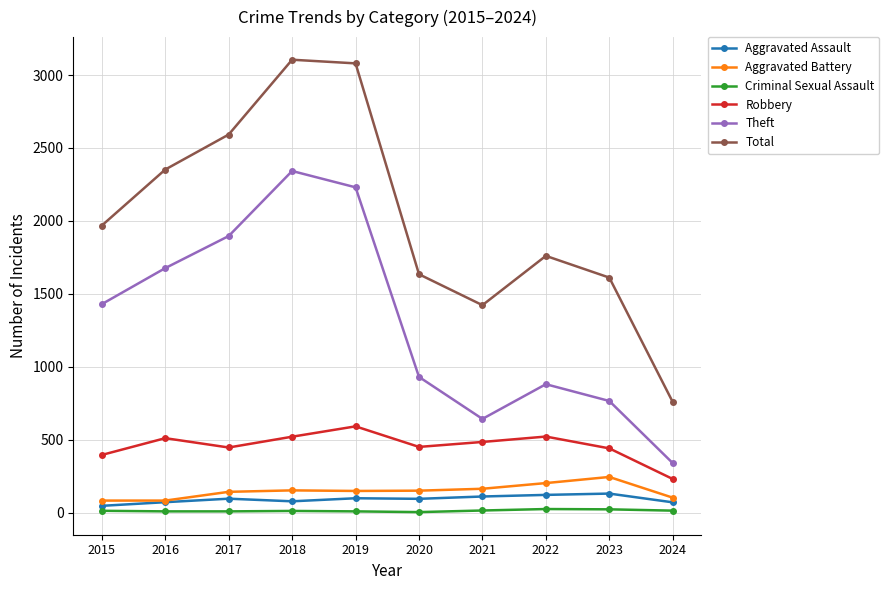

Which series changed the most between 2016 and 2020?

Theft